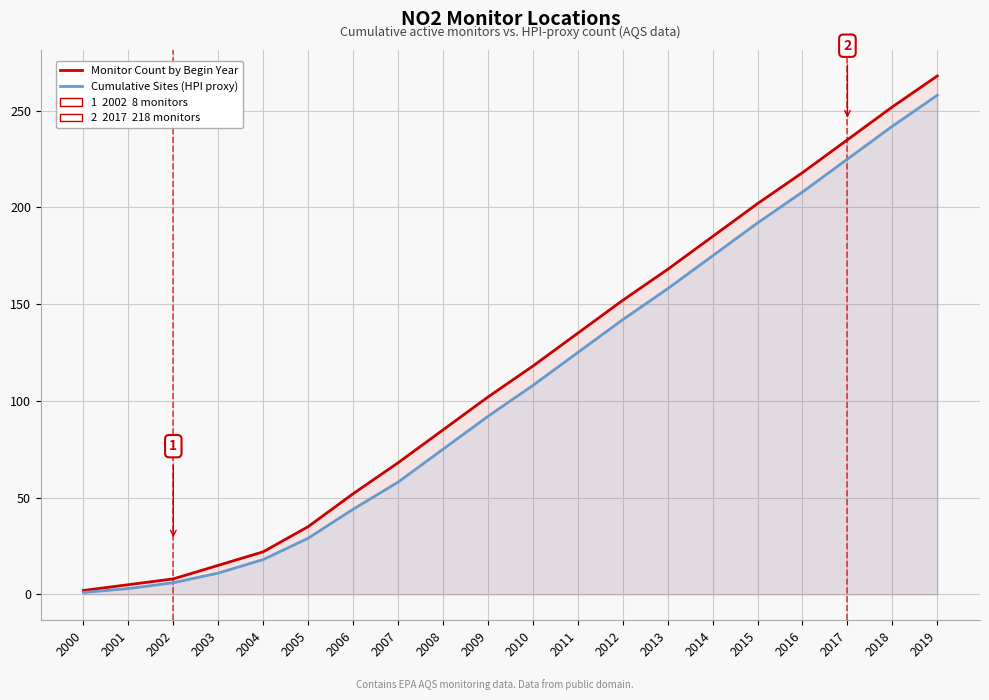

What is the total value across all series at 2017?

460